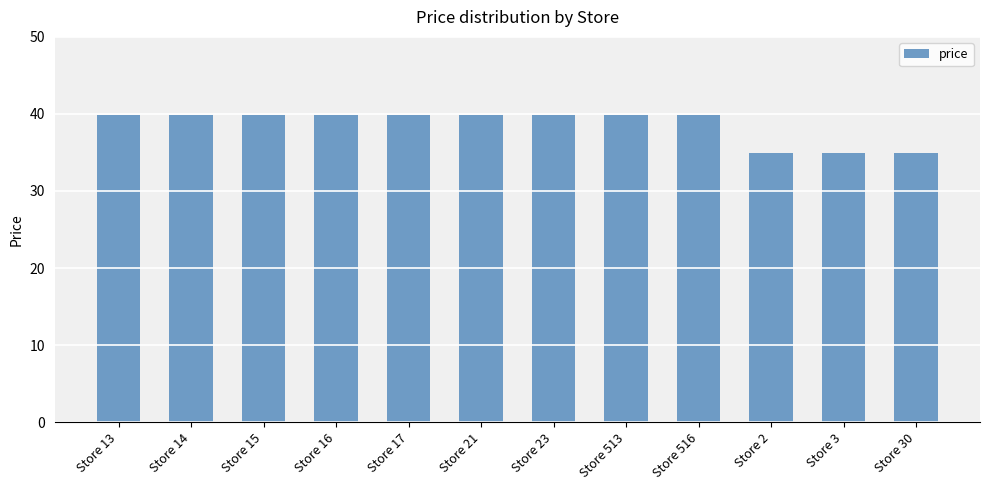

What is the difference between the maximum and minimum values?

5.0